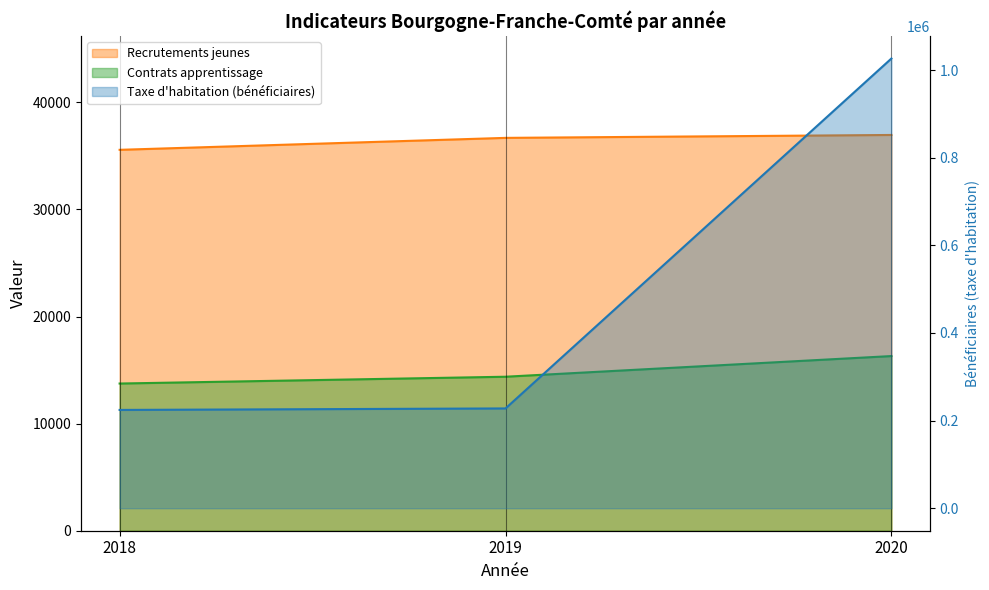

Is the value of Contrats apprentissage at 2018 greater than the value of Taxe d'habitation (bénéficiaires) at 2019?

No